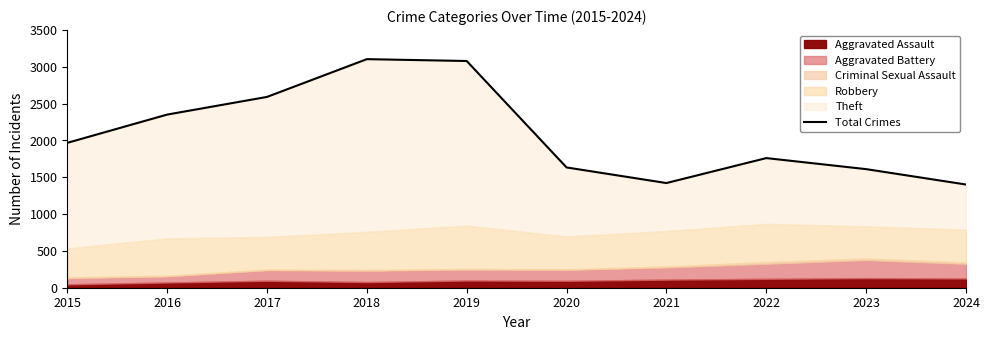

Reading left to right, list all the values displayed in this chart.

1968	2352	2592	3105	3080	1634	1422	1761	1611	1402